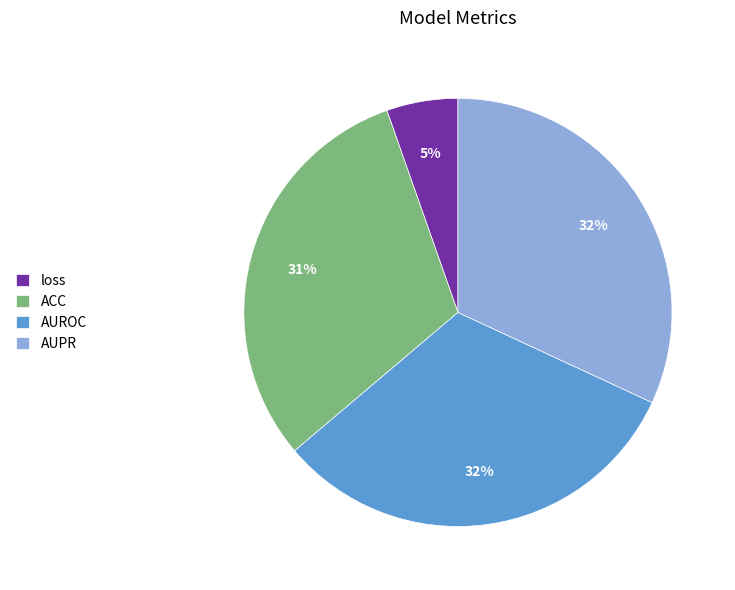

Is the sum of AUROC and loss greater than half?

No